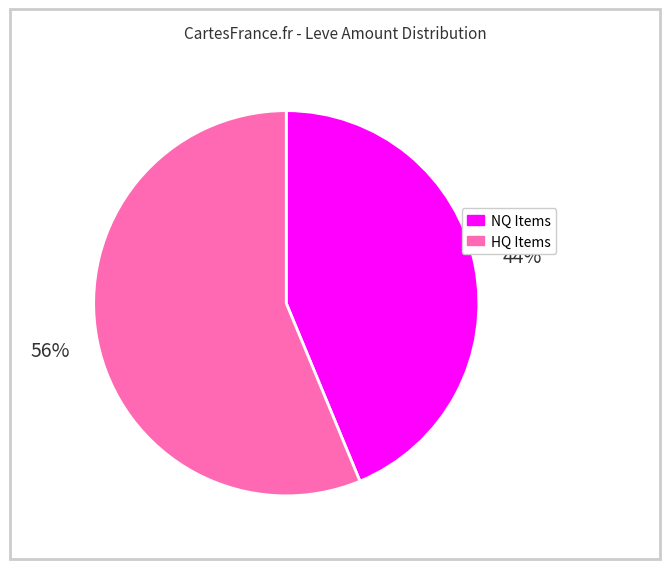

Is there any slice that represents more than half of the pie?

Yes